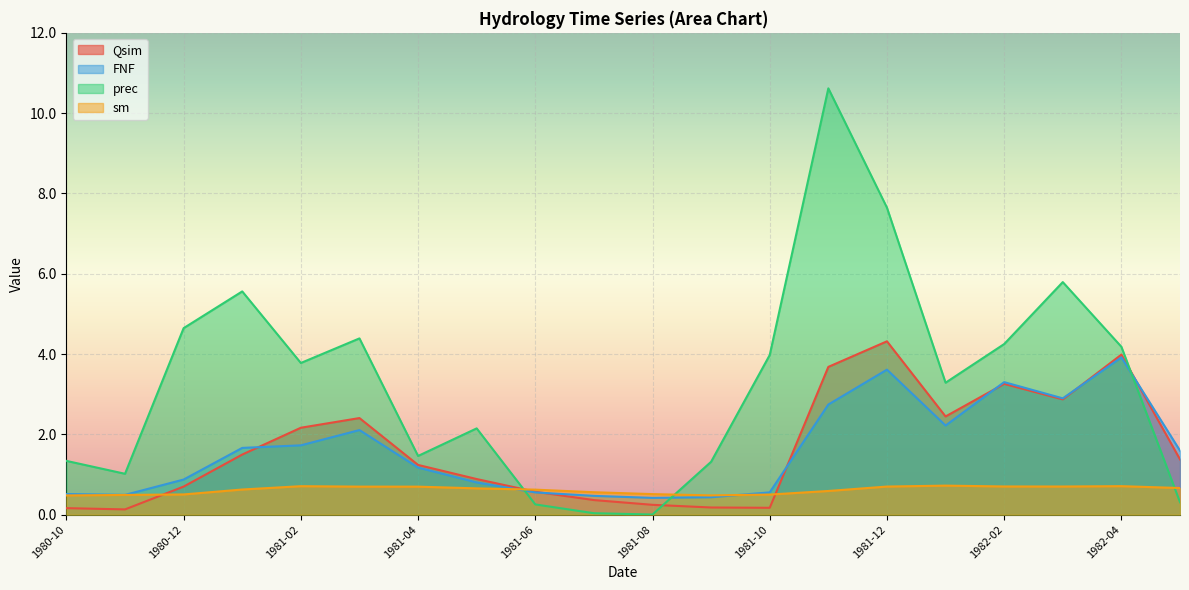

What is the total value across all series at 1982-04?

12.8